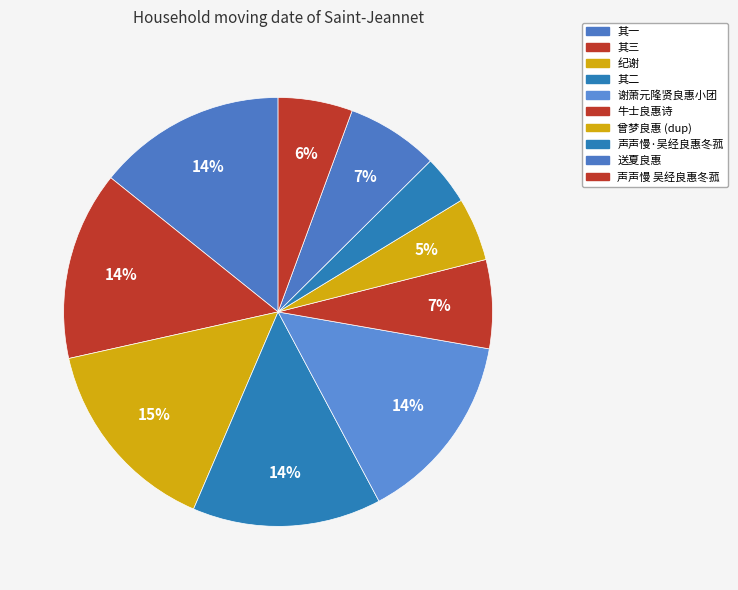

To the nearest percent, what is the average slice percentage?

10%